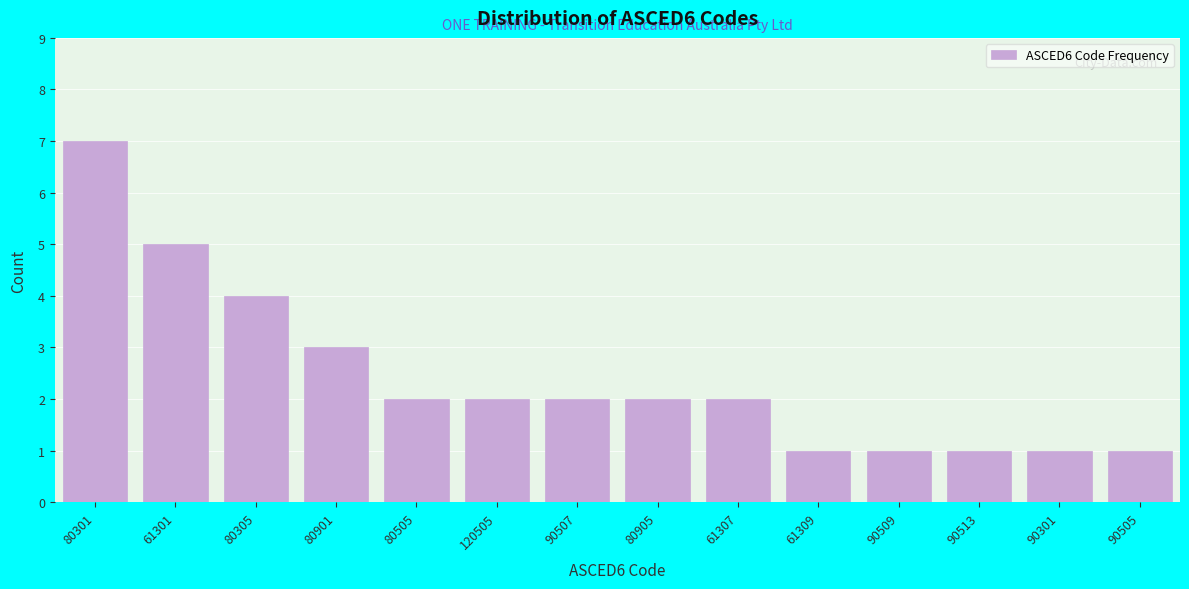

Reading left to right, extract all data points from this chart.

80301=7	61301=5	80305=4	80901=3	80505=2	120505=2	90507=2	80905=2	61307=2	61309=1	90509=1	90513=1	90301=1	90505=1